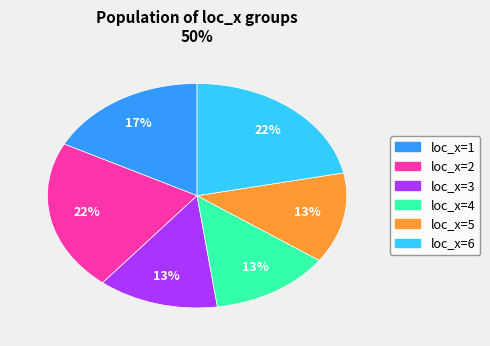

To the nearest percent, what is the difference between the largest and smallest slice percentages?

9%